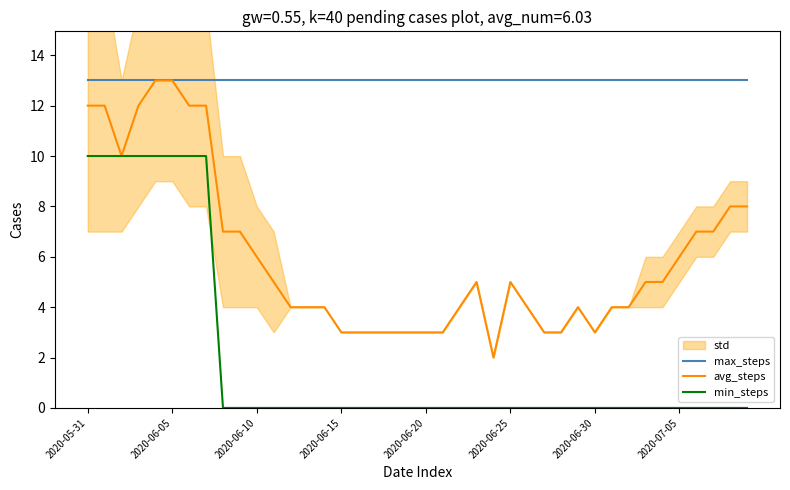

True or false: min_steps and max_steps cross at least once.

False